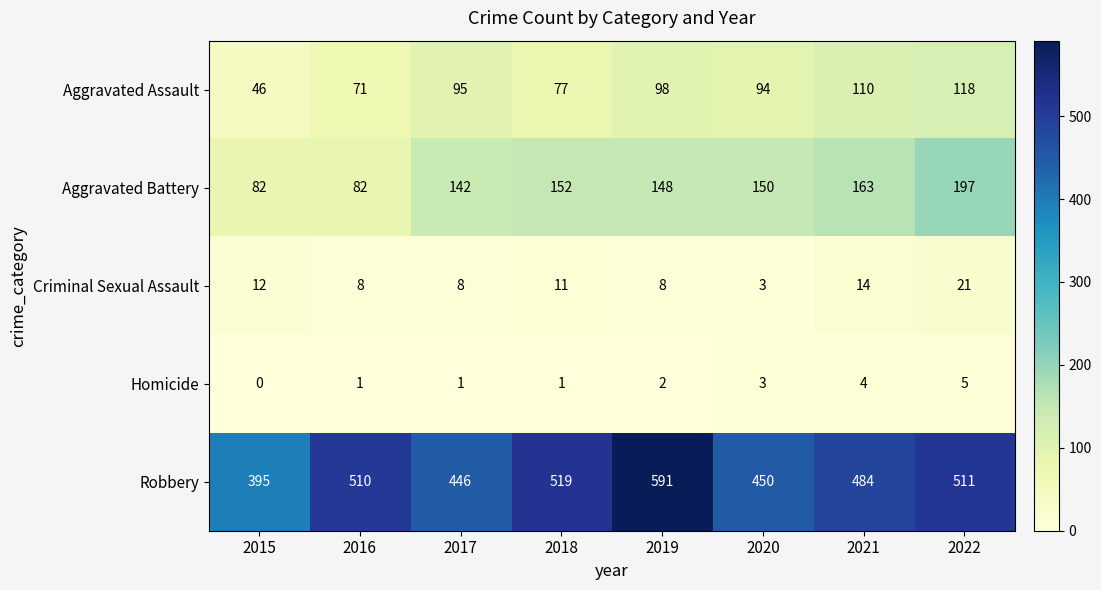

True or false: Homicide has a value of 3 at 2015.

False